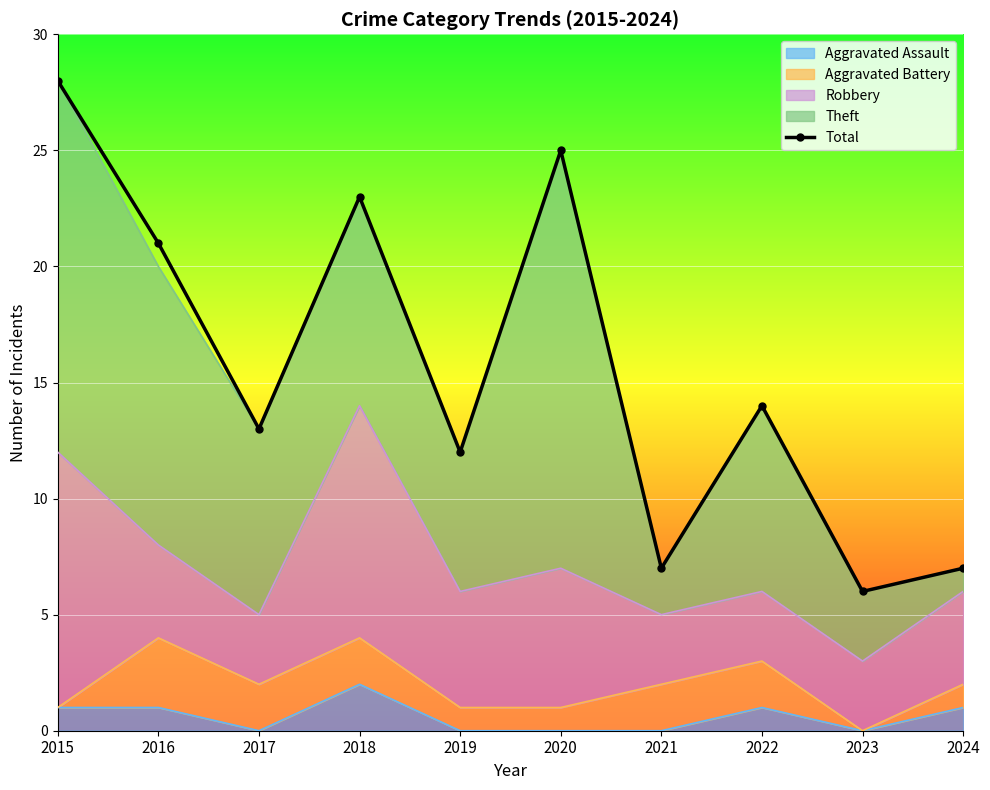

Reading left to right, transcribe all the data shown in this chart.

2015=28	2016=21	2017=13	2018=23	2019=12	2020=25	2021=7	2022=14	2023=6	2024=7